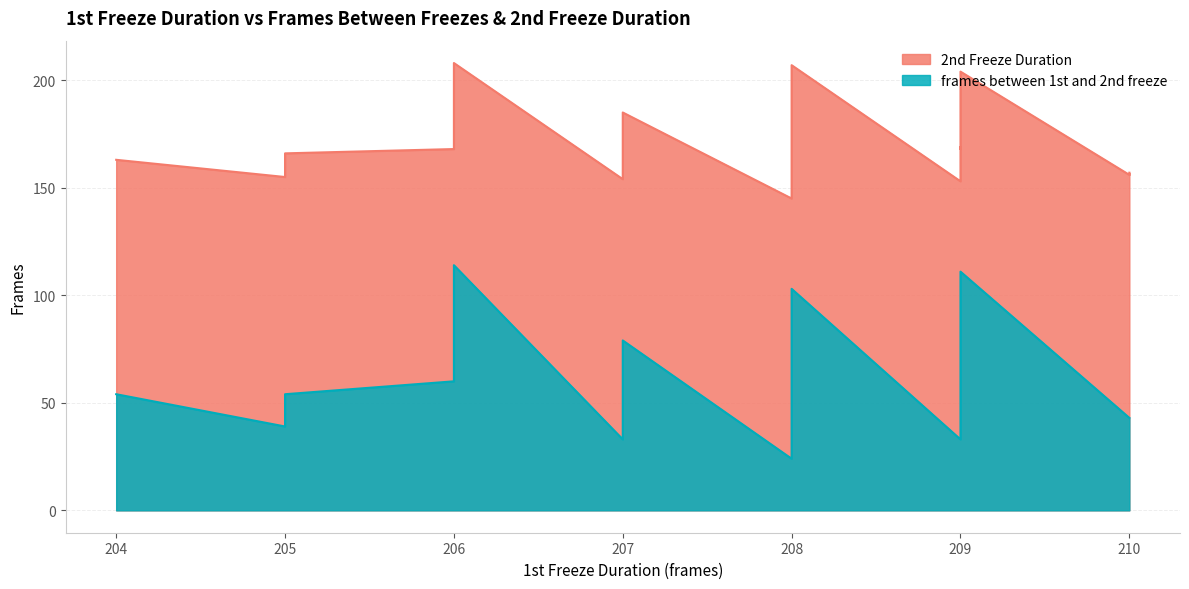

At which category is the sum across all series the highest?

206